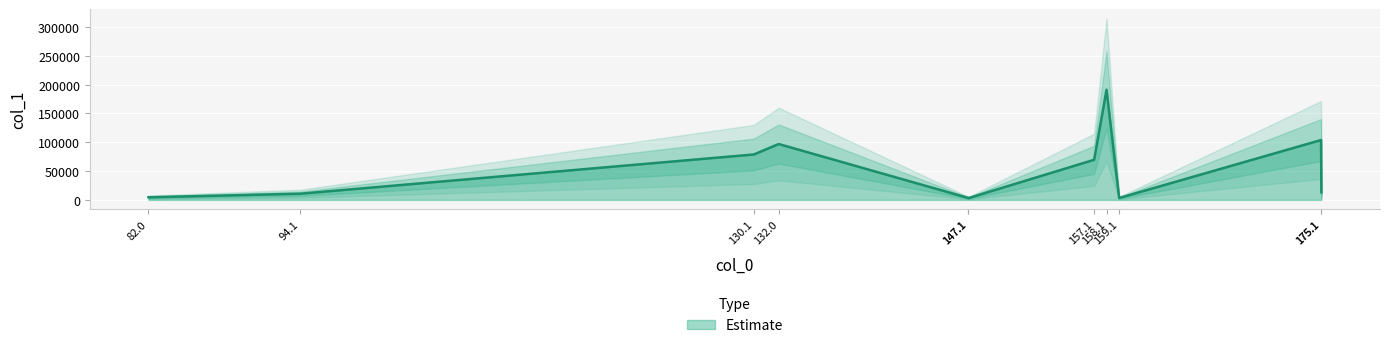

The value at 158.1 is 191043.5. True or false?

True